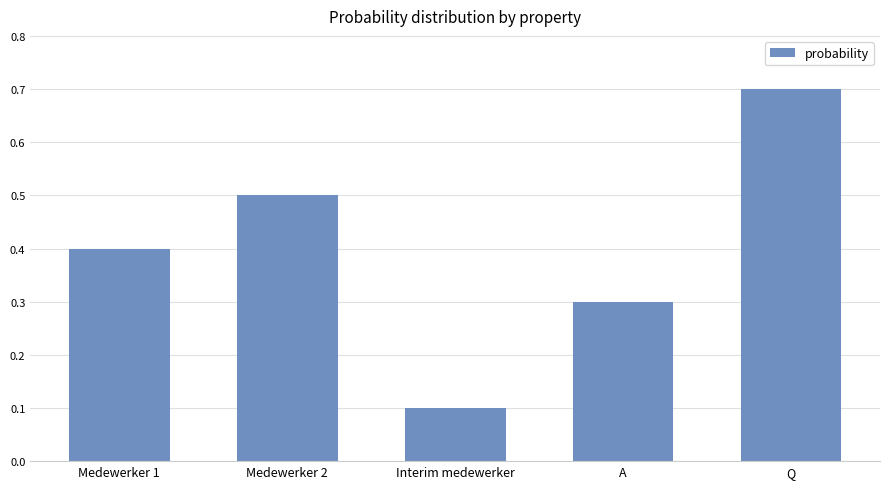

List the labels in order of value, largest first.

Q, Medewerker 2, Medewerker 1, A, Interim medewerker